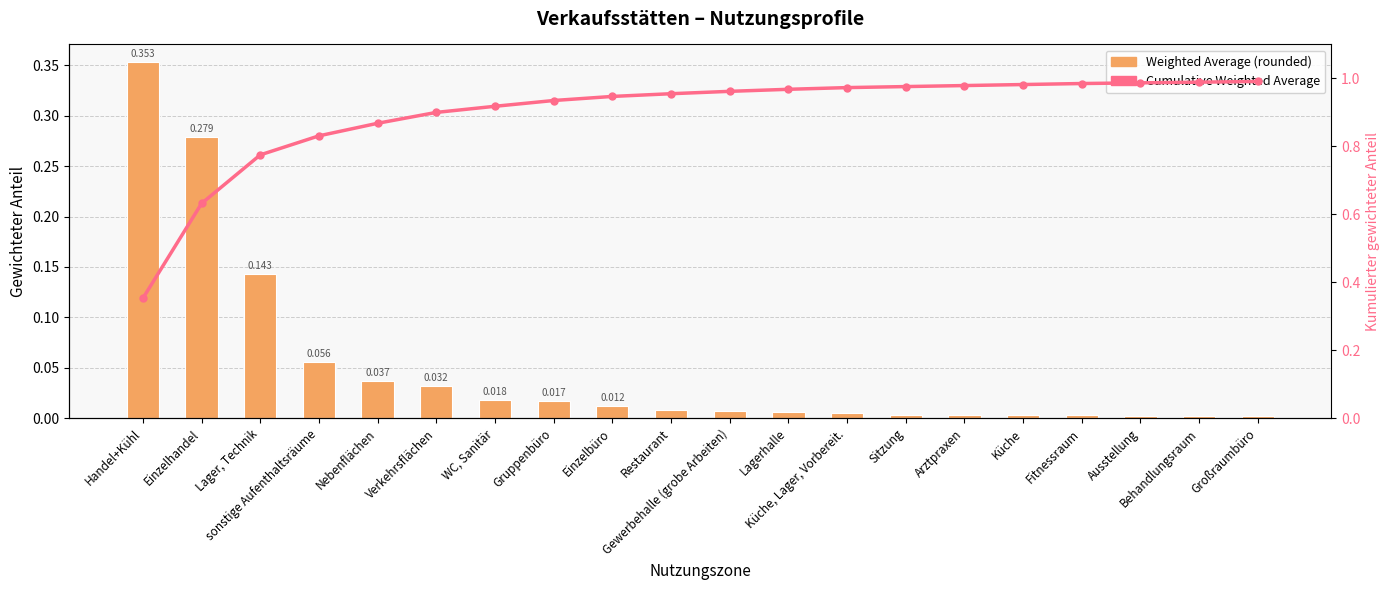

Which series has the largest total across all categories?

Cumulative Weighted Average